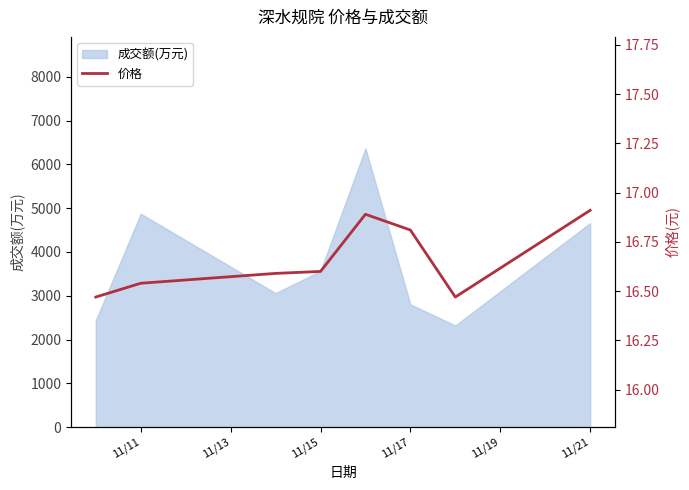

What is the smallest value displayed?

16.5